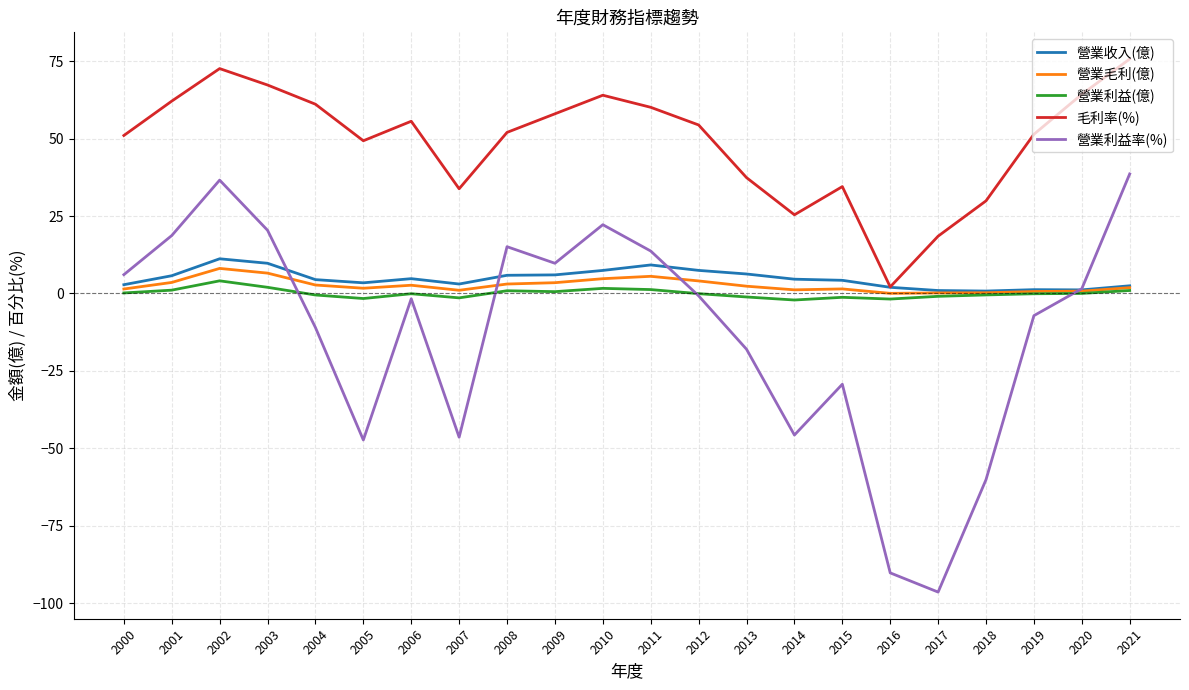

Where is 毛利率(%) nearest to the value 38?

2013